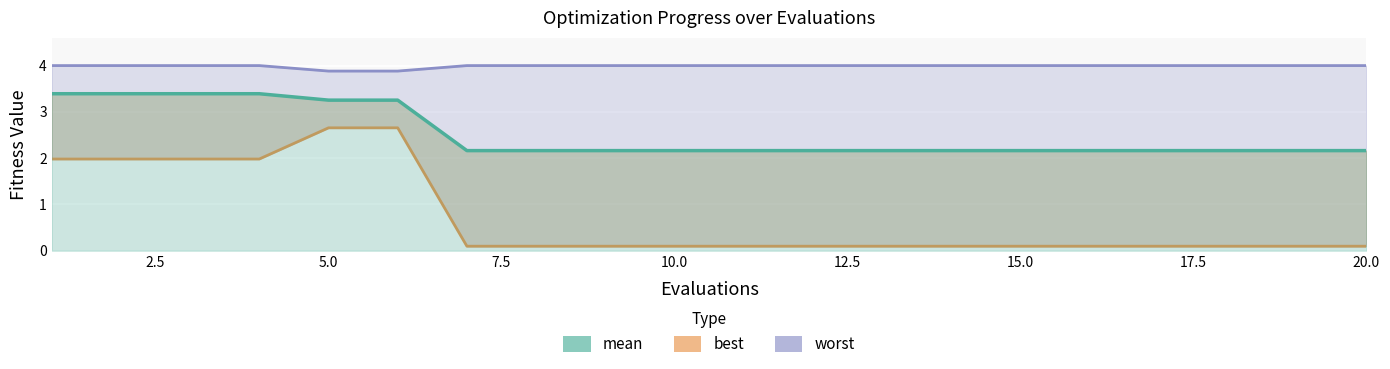

What is the minimum value shown in the chart?

0.1